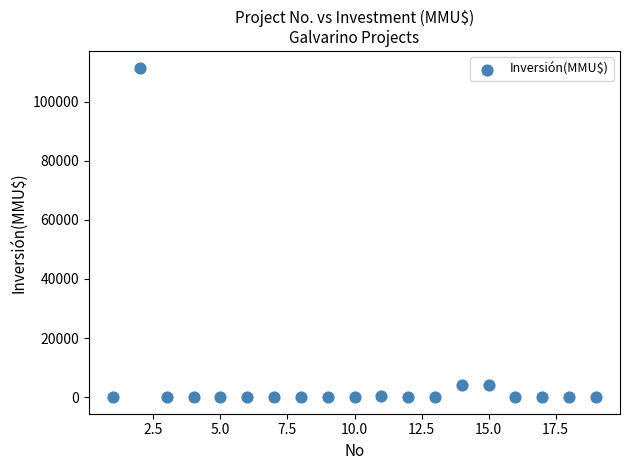

How many points are shown in the scatter plot?

19